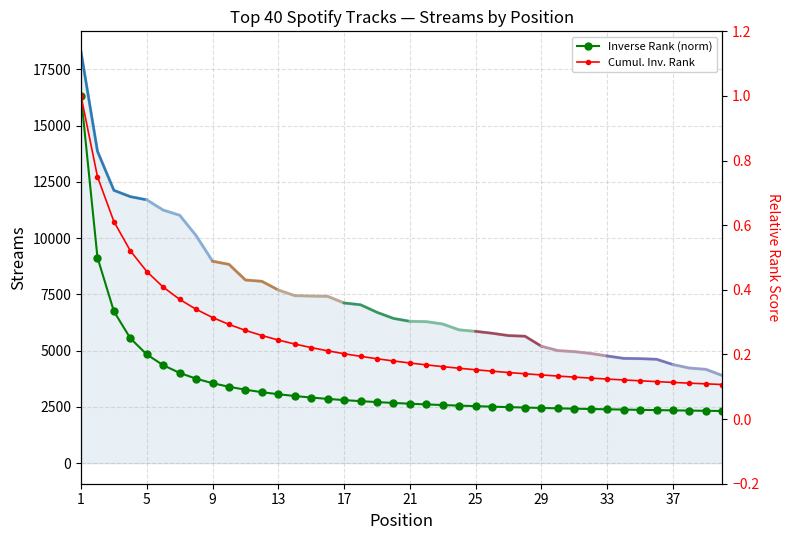

Between 35 and 20, which is larger?

20